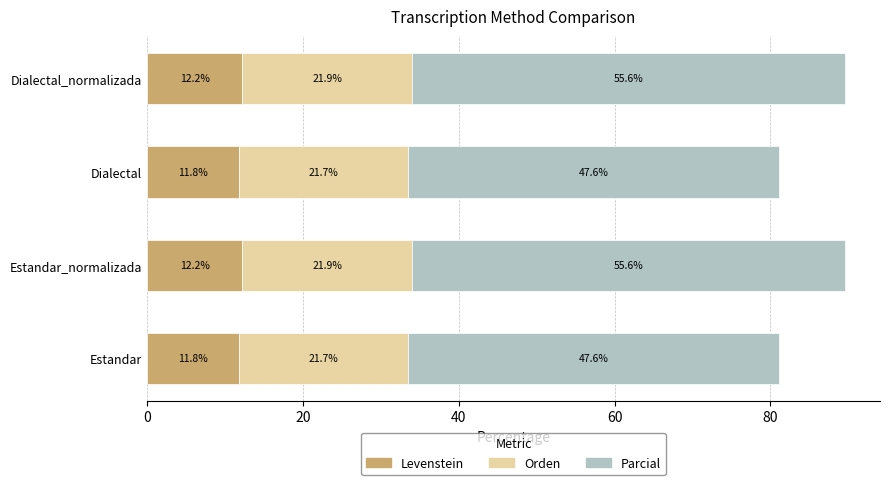

What is the approximate value of Levenstein at Estandar_normalizada?

12.2